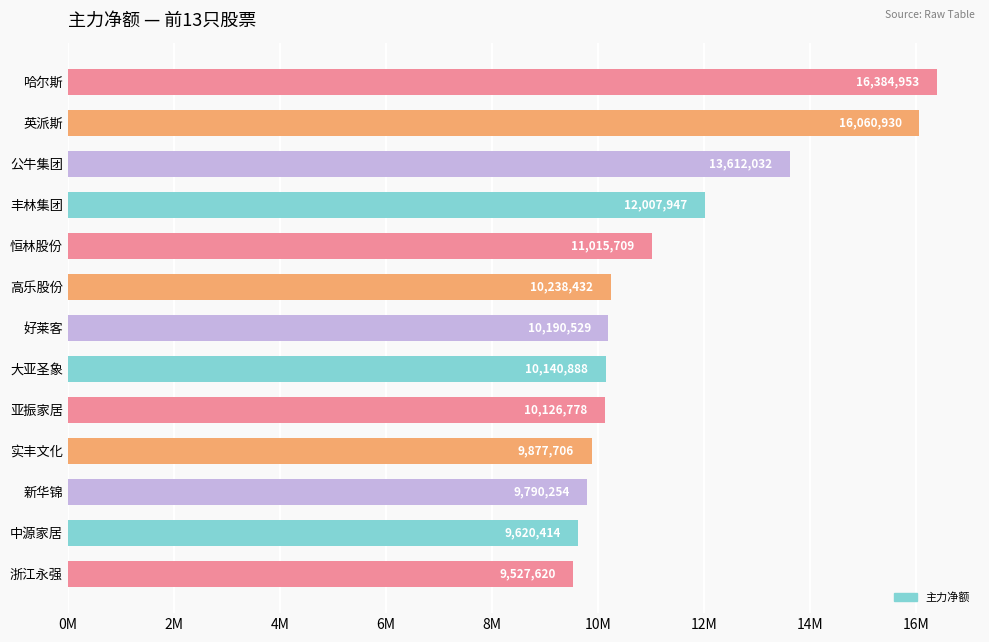

Are the bars horizontal?

Yes